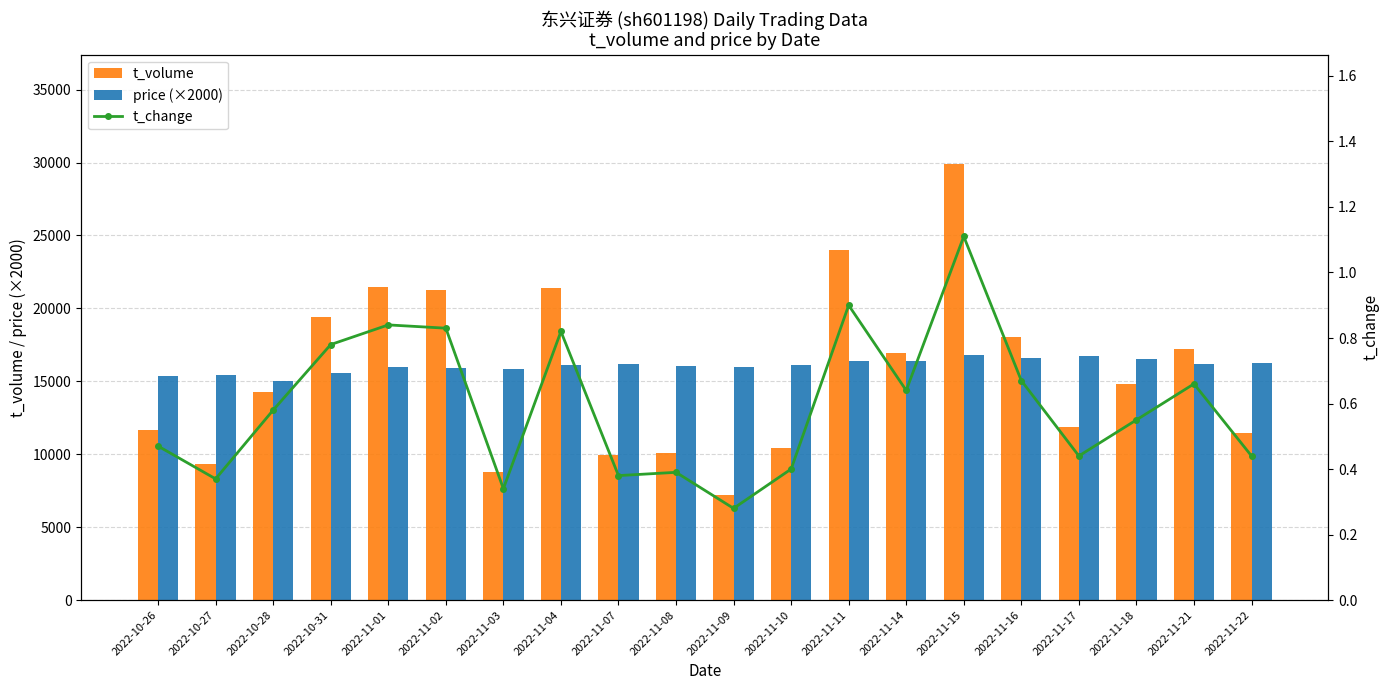

At which category does the chart reach its peak across all series?

2022-11-15